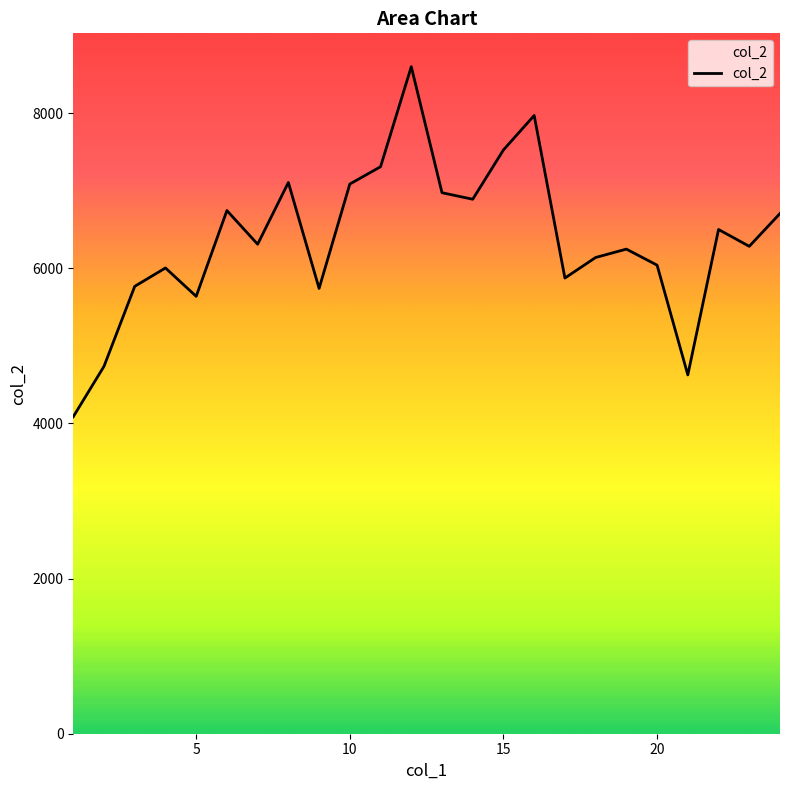

How many categories are shown in the chart?

24